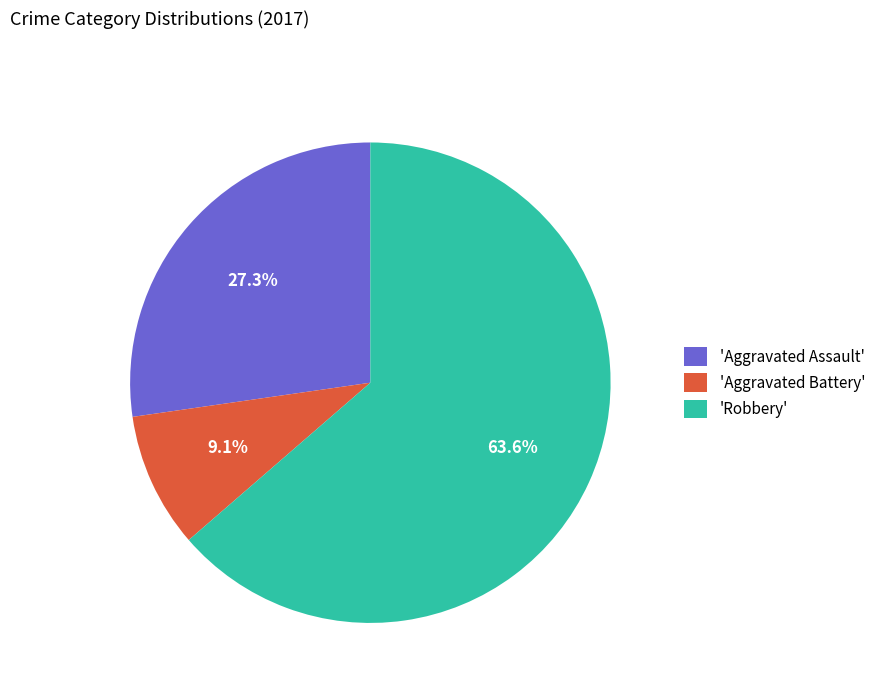

Rank the categories by value from lowest to highest.

'Aggravated Battery', 'Aggravated Assault', 'Robbery'